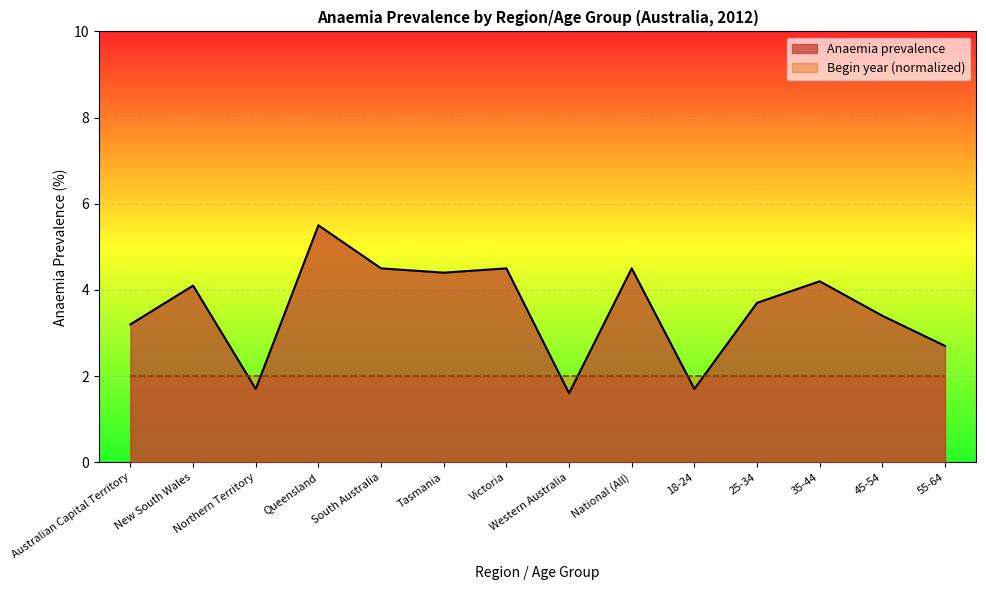

Where is the data nearest to the value 3?

Australian Capital Territory